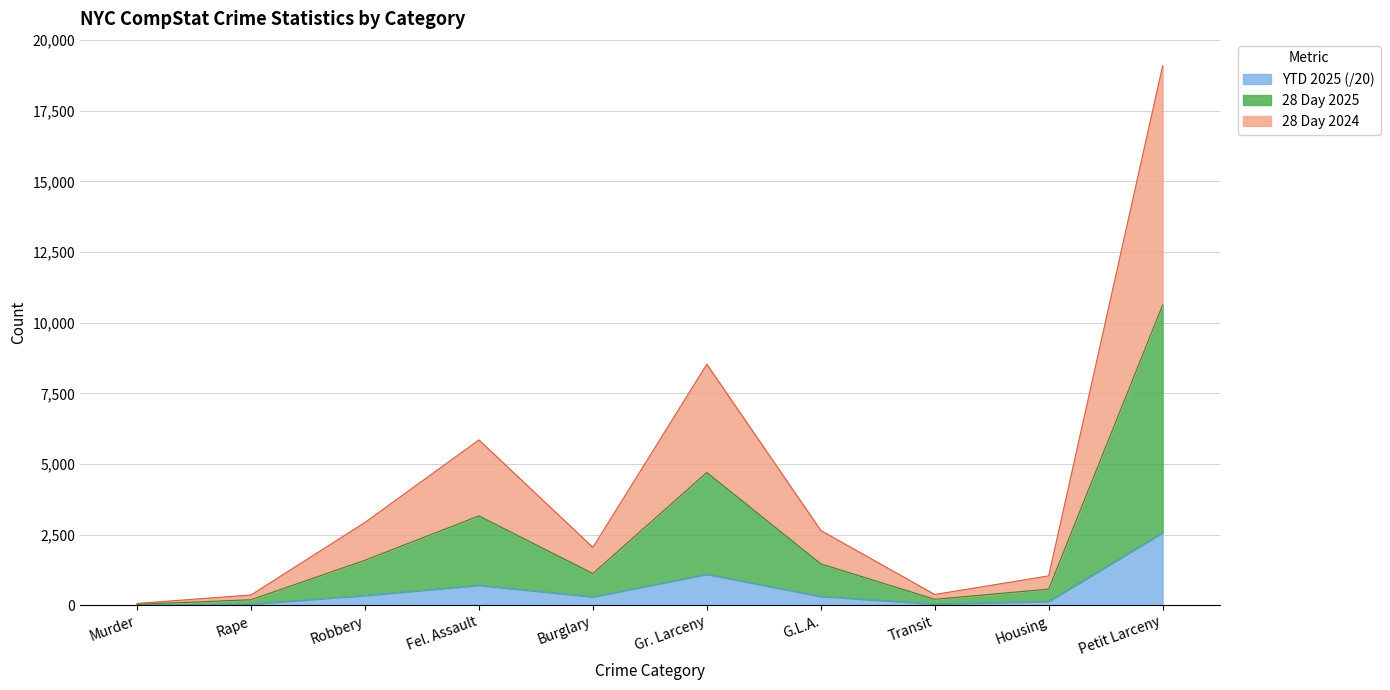

At which label does YTD 2025 (/20) reach its peak?

Petit Larceny